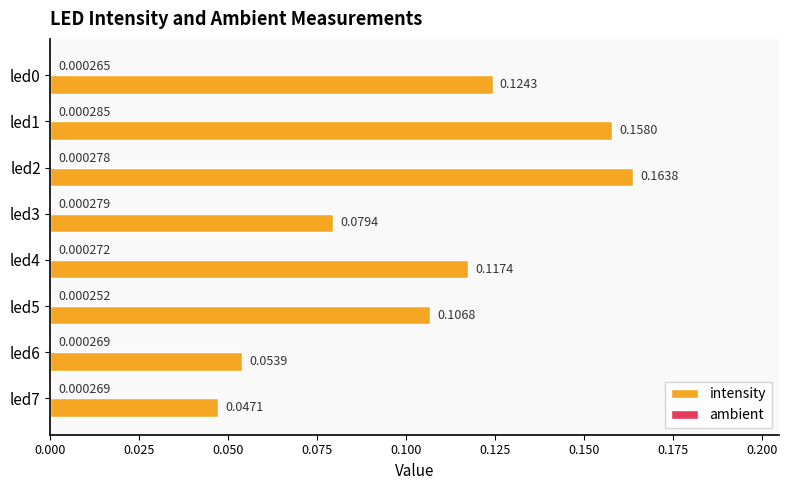

Which series changed the most between led2 and led4?

intensity